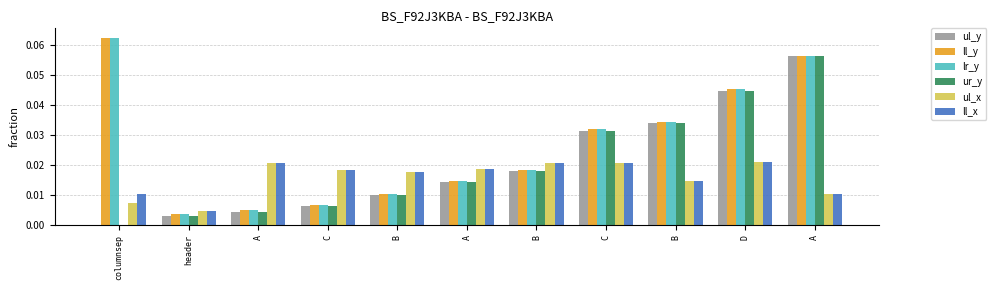

At B, list the series in order from largest to smallest.

ul_x, ll_x, ll_y, lr_y, ul_y, ur_y